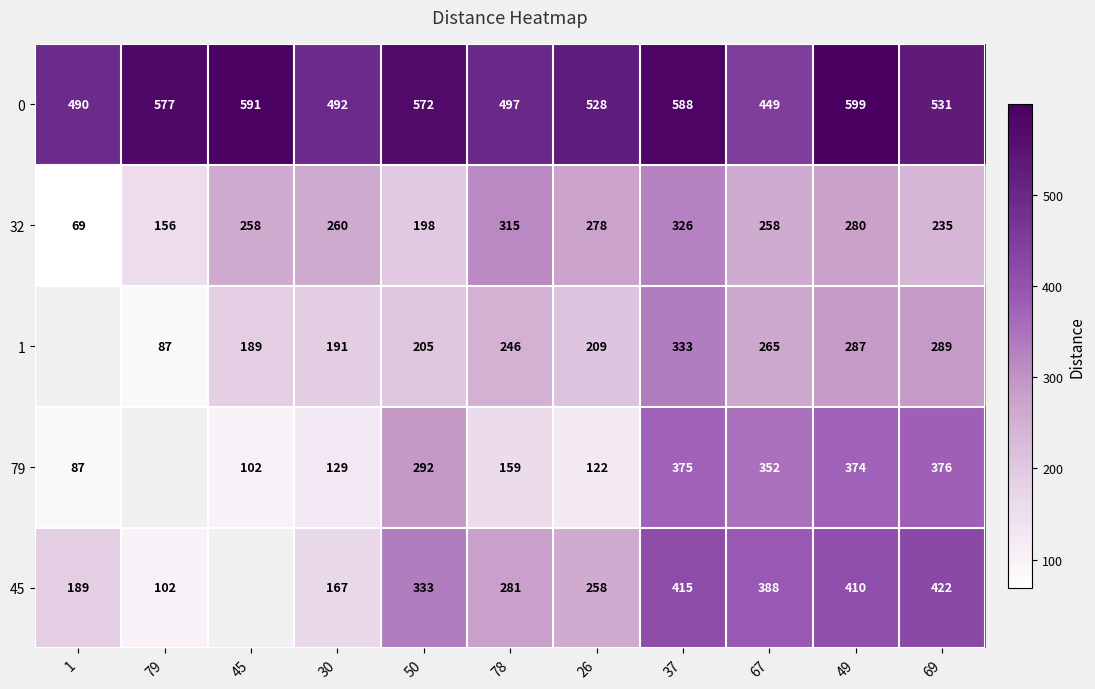

Rank the series at 78 from lowest to highest value.

79, 1, 45, 32, 0